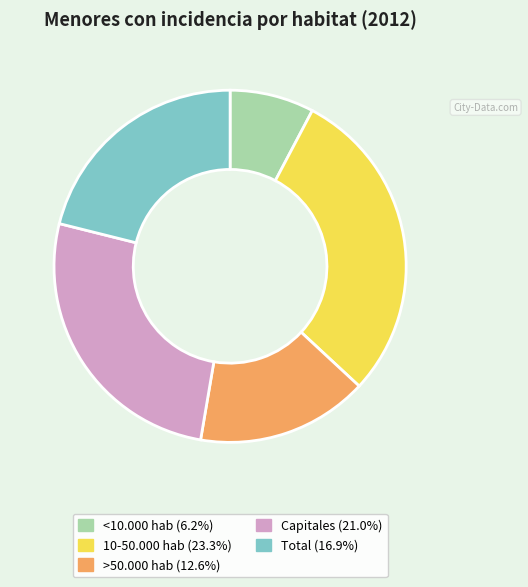

Combined, do <10.000 hab (6.2%) and Capitales (21.0%) account for over 50%?

No